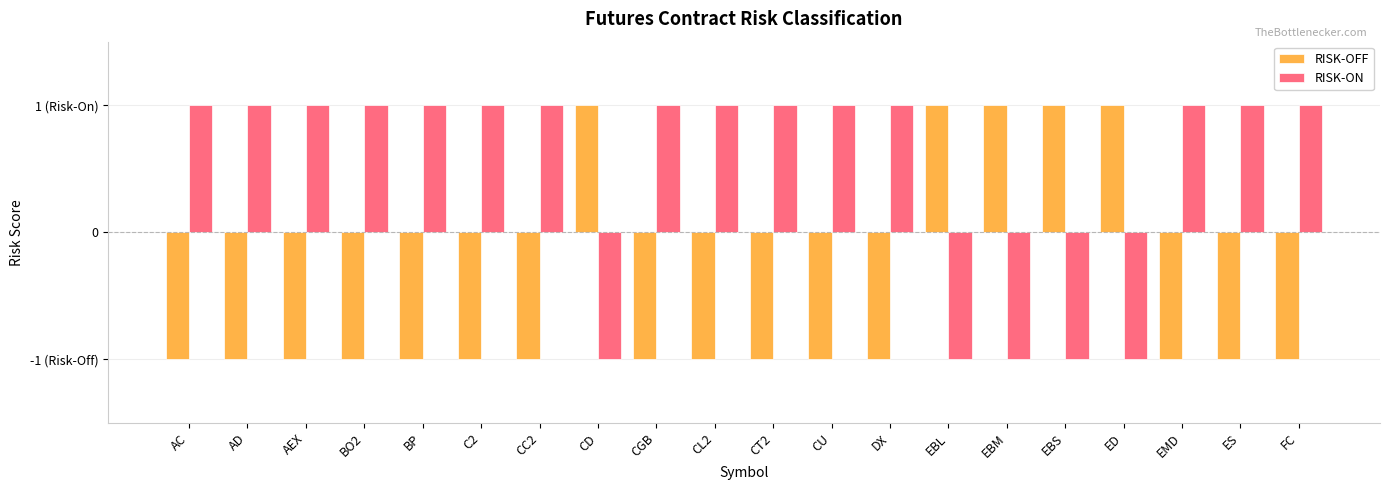

What are all the series names shown in the legend?

RISK-OFF, RISK-ON